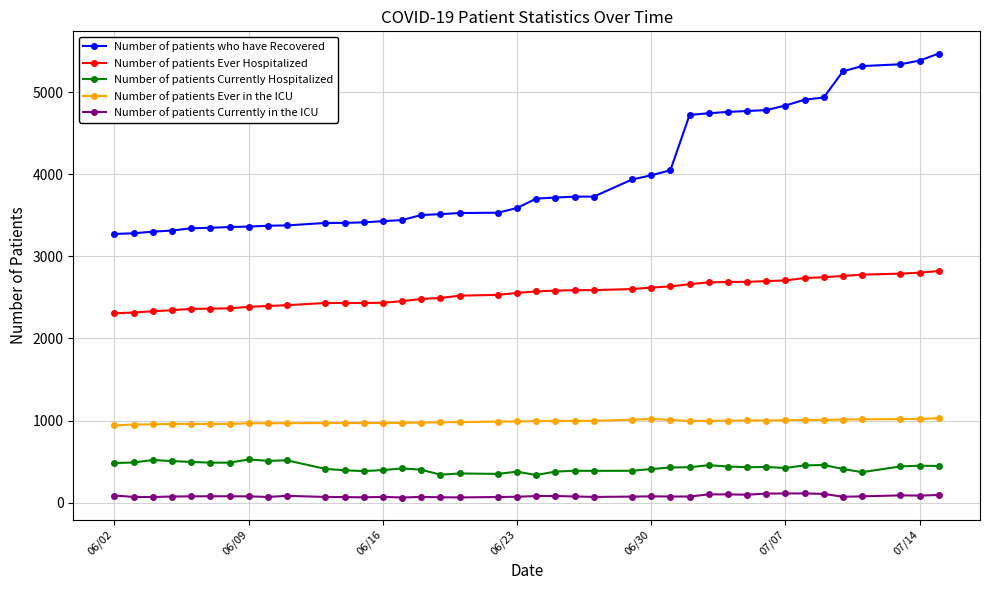

What is the lowest value of the Number of patients who have Recovered series?

3275